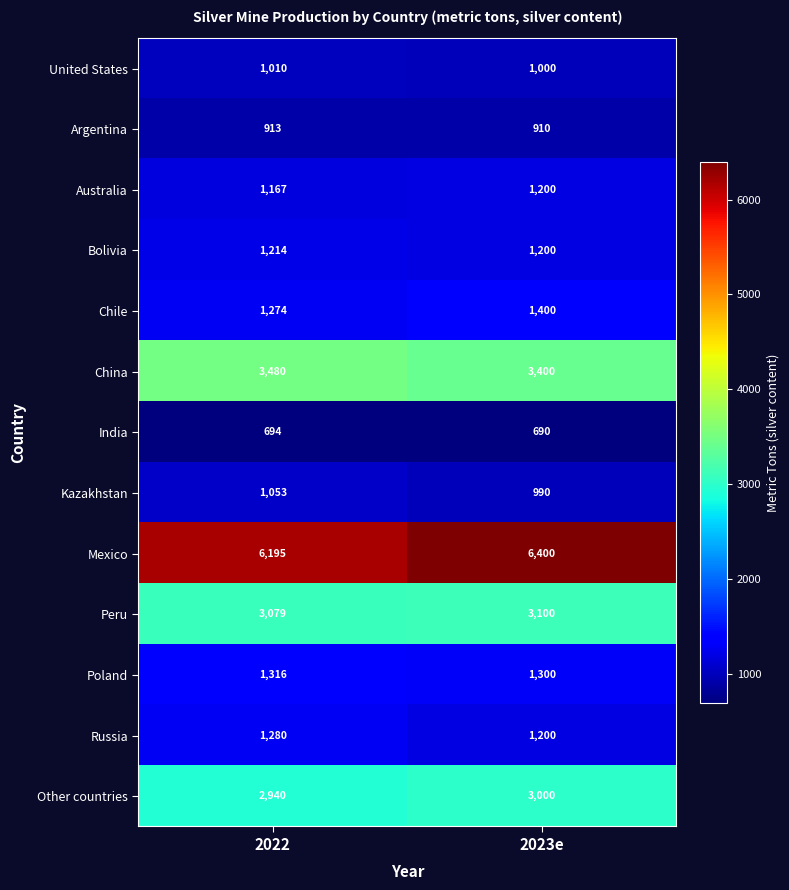

Where is Peru nearest to the value 3089?

2022